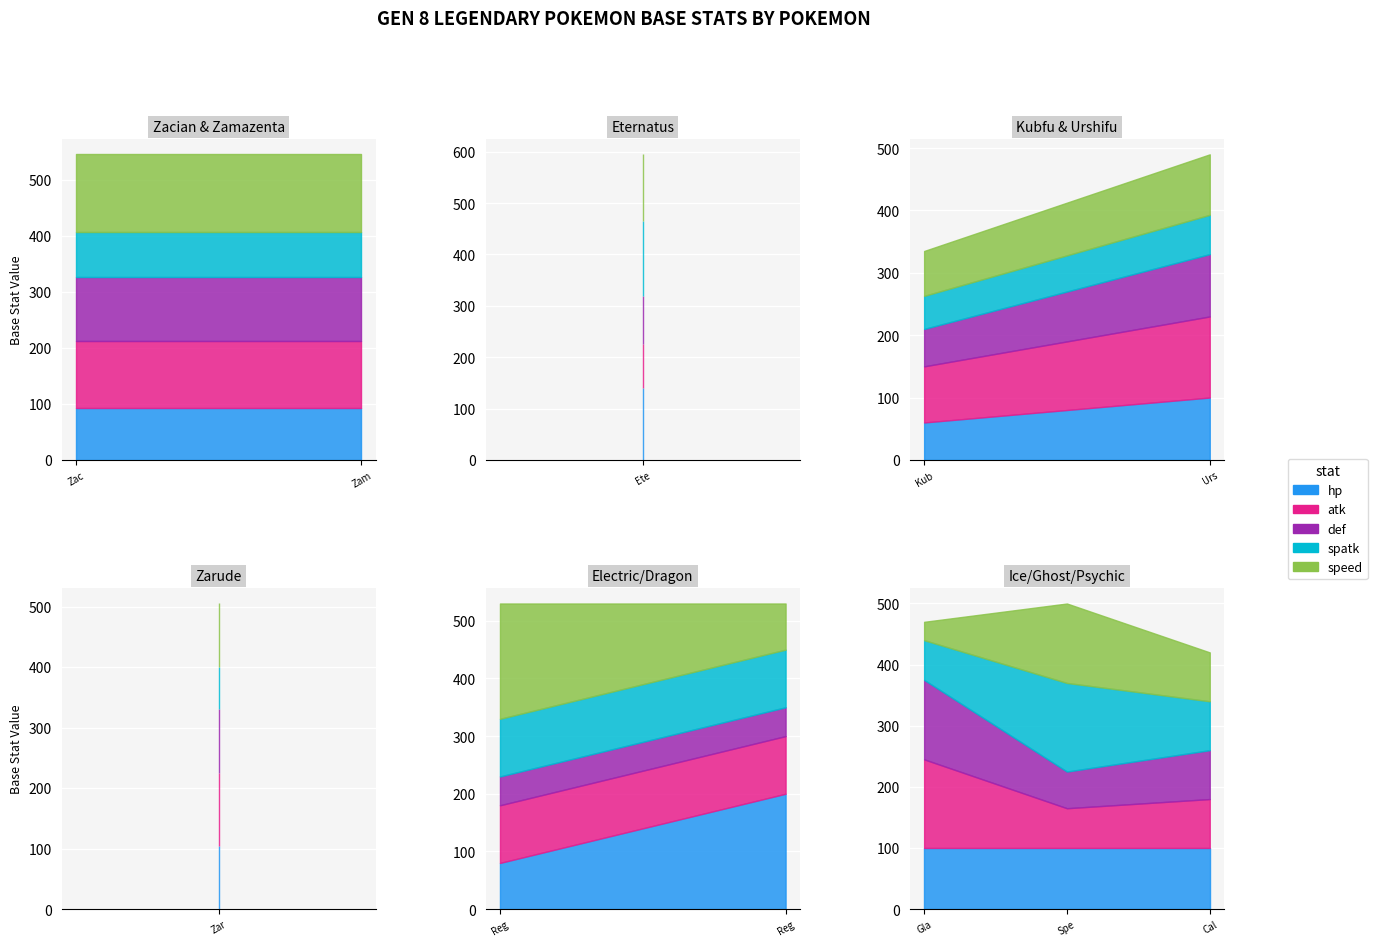

What is the total value across all series at 891?

335